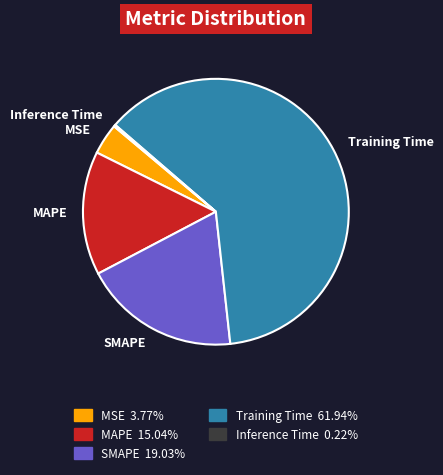

Does MAPE represent more than half of the total?

No